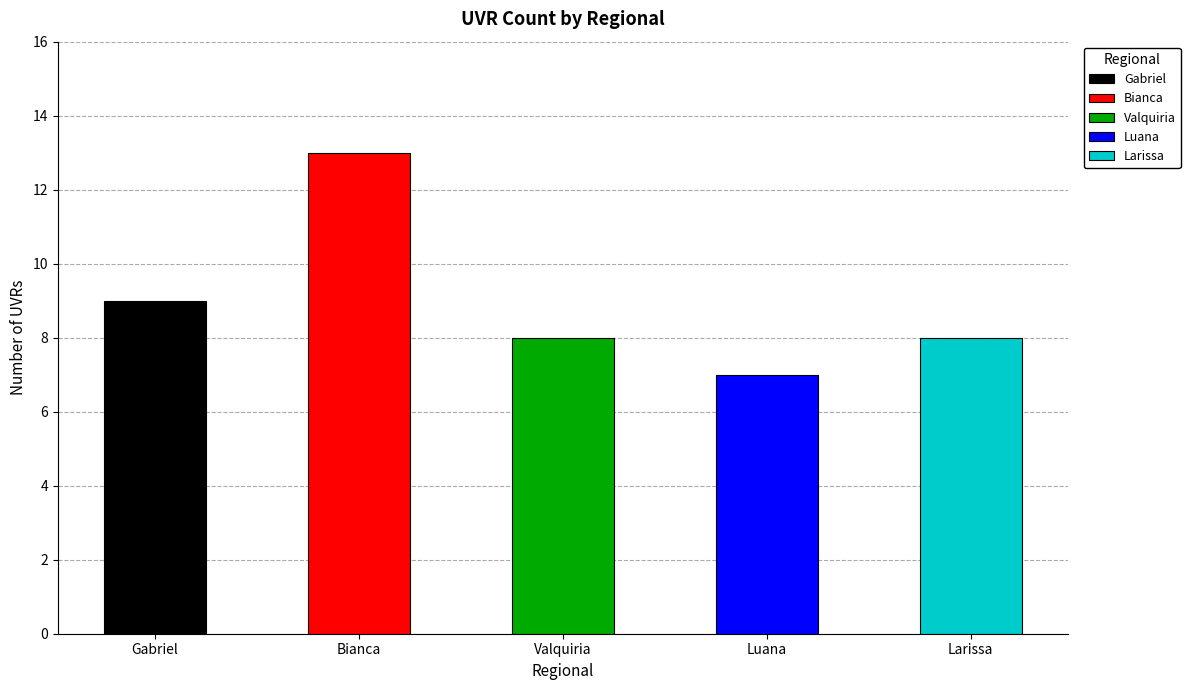

Is the value of Gabriel at 7 greater than the value of Valquiria at Larissa?

No